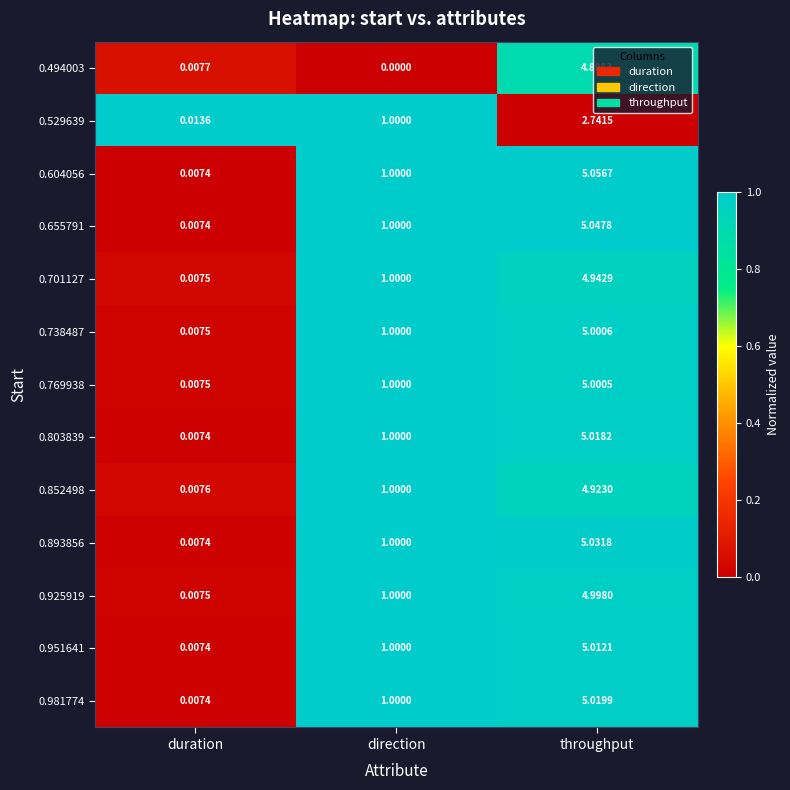

At which label is 0.925919 closest to 2?

direction